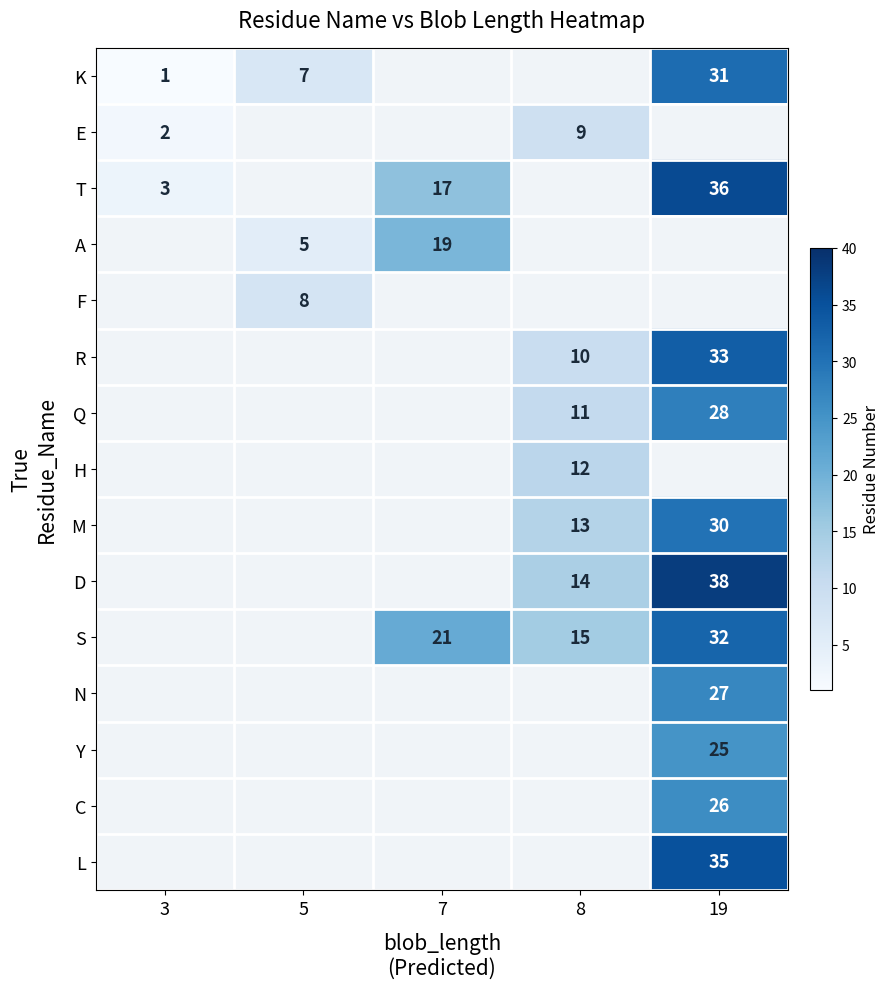

The value of T at 3 is 3. True or false?

True